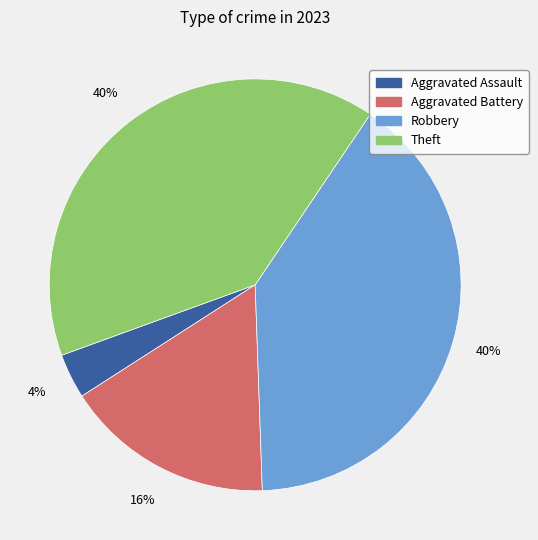

To the nearest percent, what is the average slice percentage?

25%